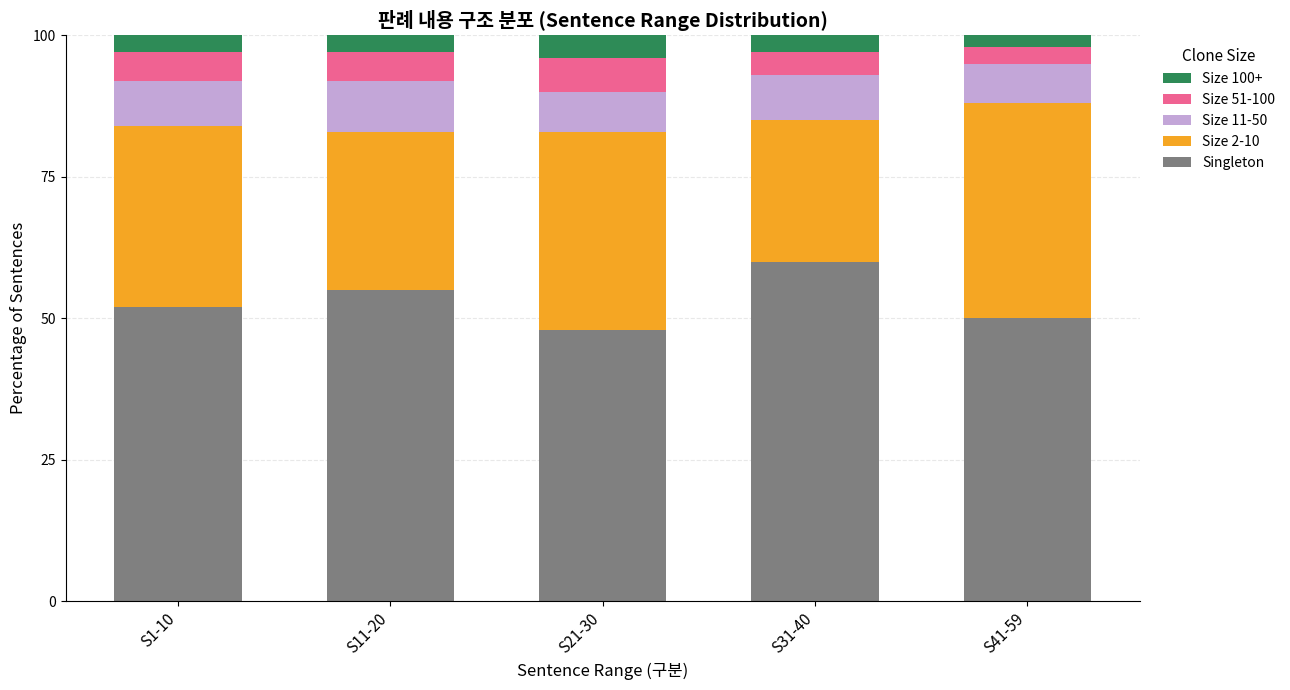

Reading right to left, what are the values for Singleton?

S41-59=50.0	S31-40=60.0	S21-30=48.0	S11-20=55.0	S1-10=52.0